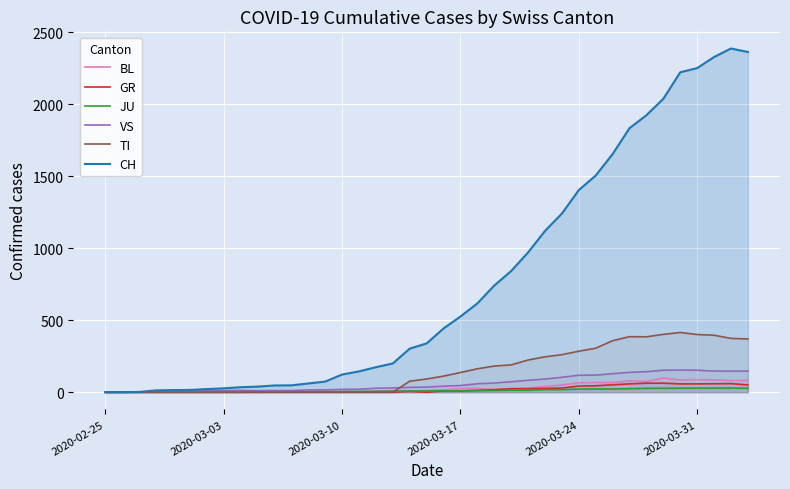

What is the average value of the CH series?

772